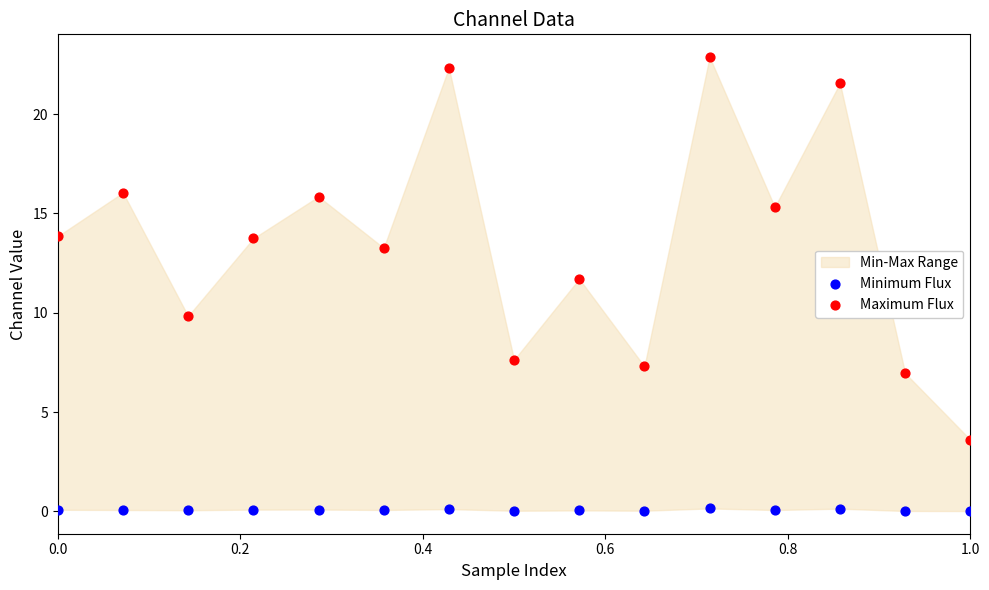

Which series reaches the maximum Y coordinate?

Maximum Flux